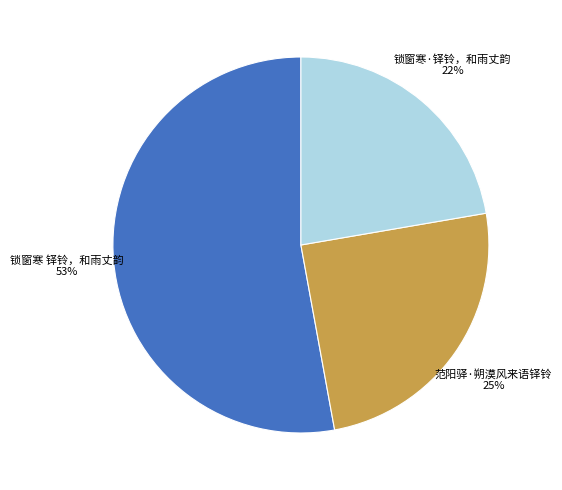

Between 锁窗寒 铎铃，和雨丈韵 and 锁窗寒·铎铃，和雨丈韵, which is larger?

锁窗寒 铎铃，和雨丈韵